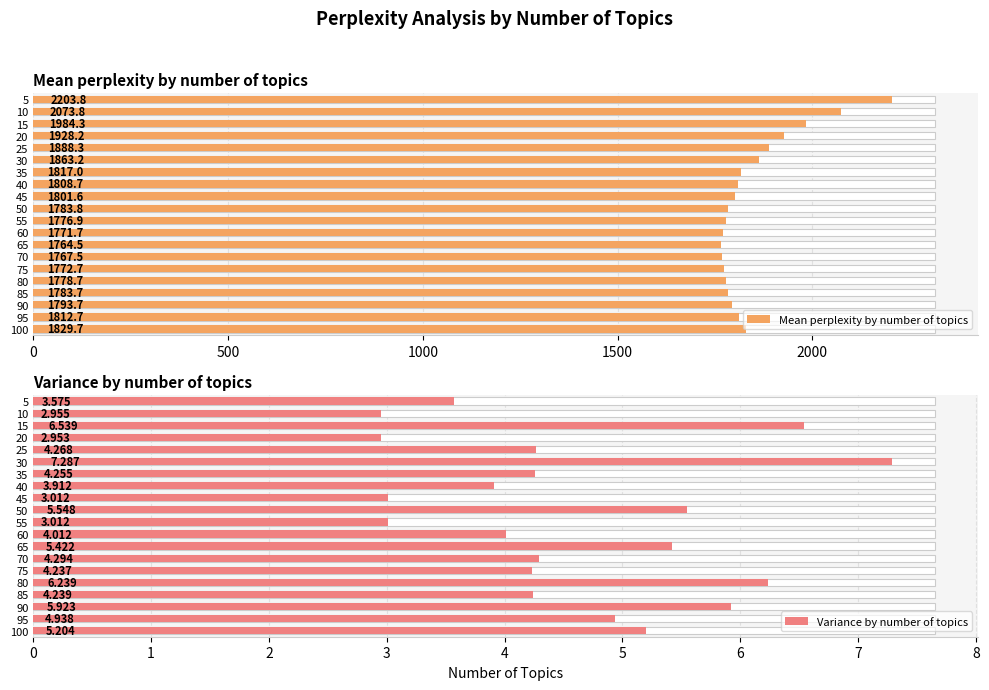

How many bars are there in each group?

2